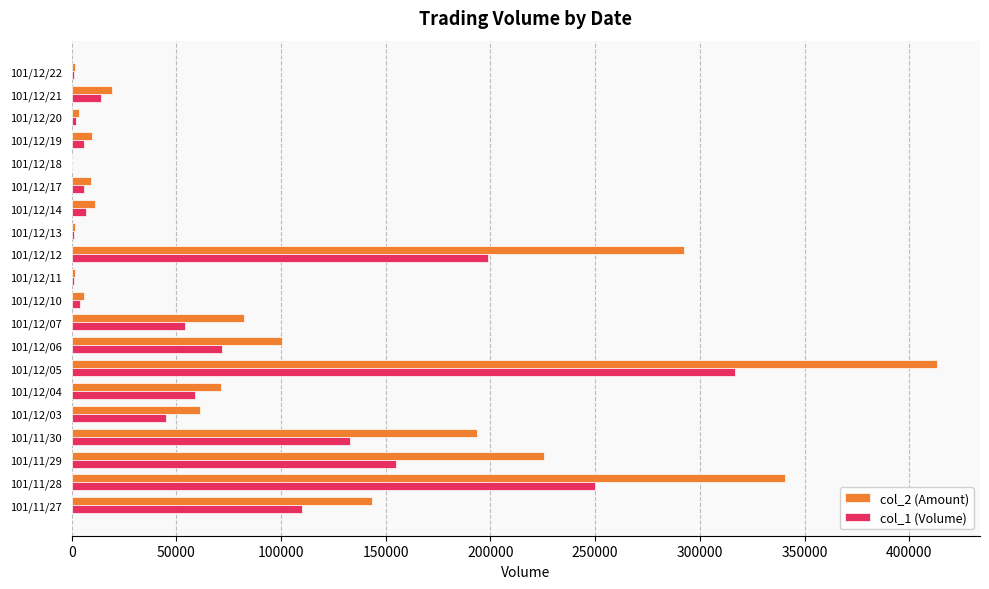

Is the value of col_1 (Volume) at 101/11/29 greater than the value of col_2 (Amount) at 101/12/03?

Yes